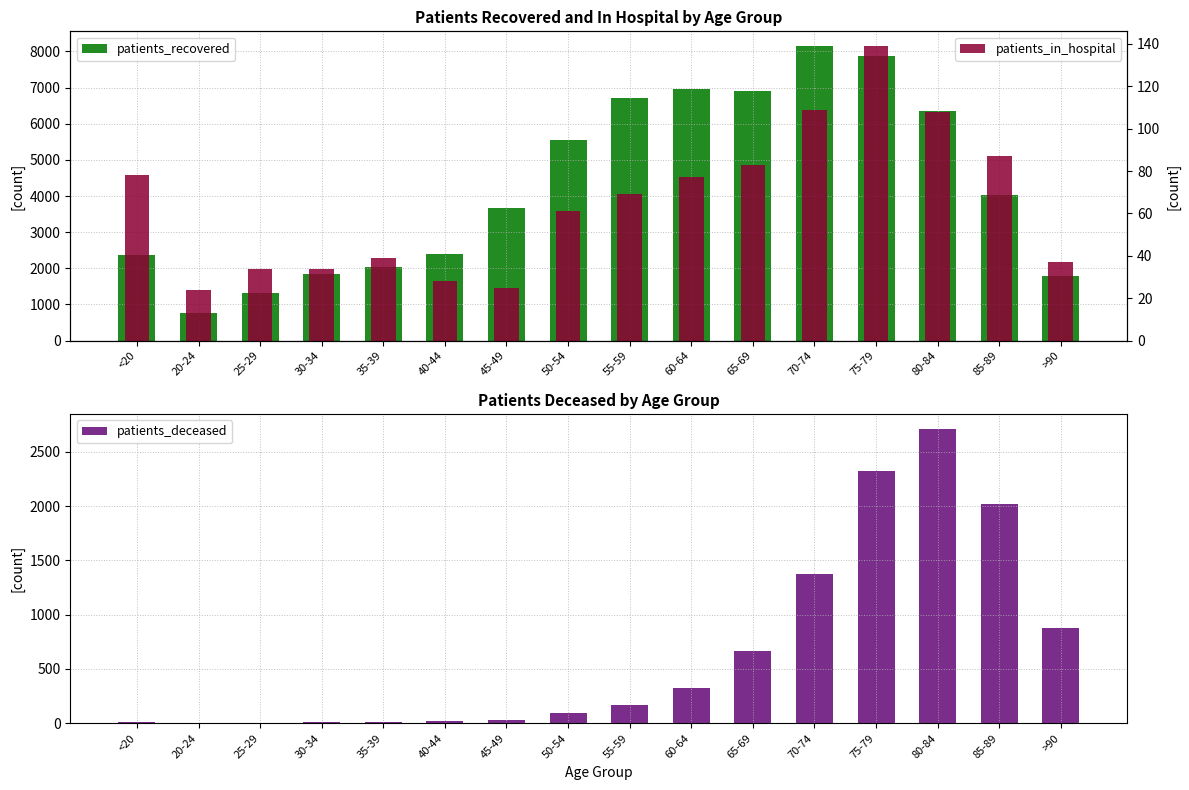

What is the highest value of the patients_recovered series?

8150